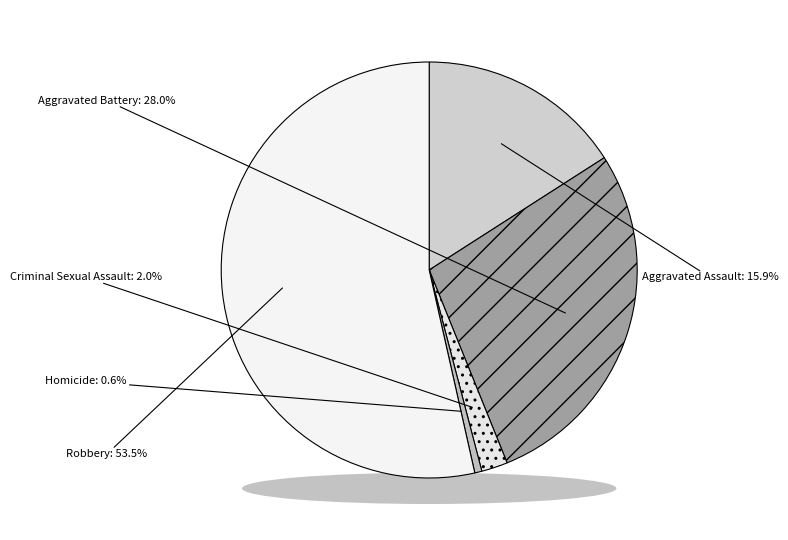

Which has a higher value, Homicide or Robbery?

Robbery